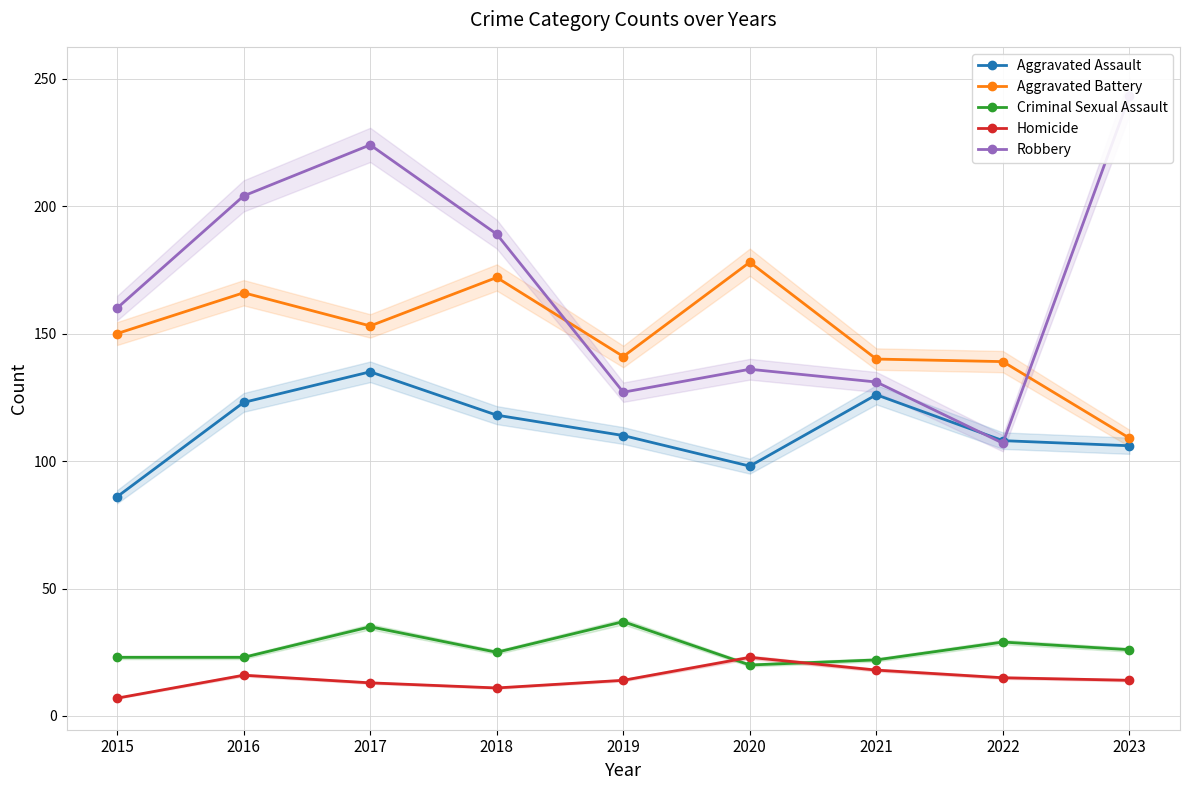

In Aggravated Assault, how many points are higher than both neighbors (excluding endpoints)?

2